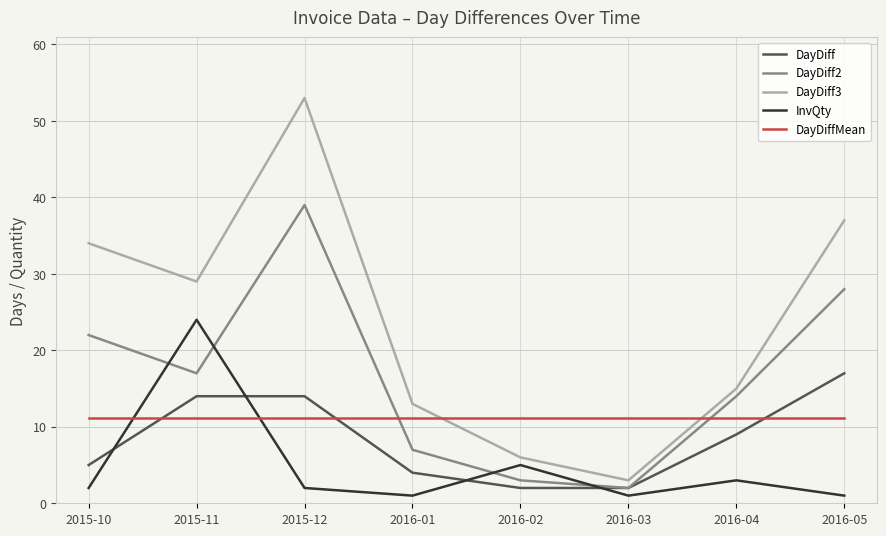

The value of DayDiffMean at 2015-12 is 11.2. True or false?

True